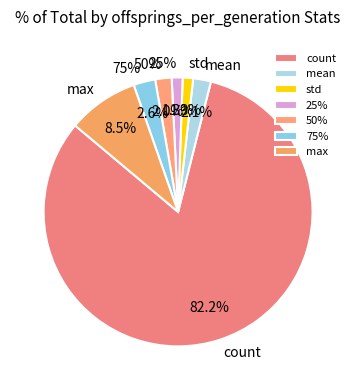

The min slice represents 0% of the pie. True or false?

True